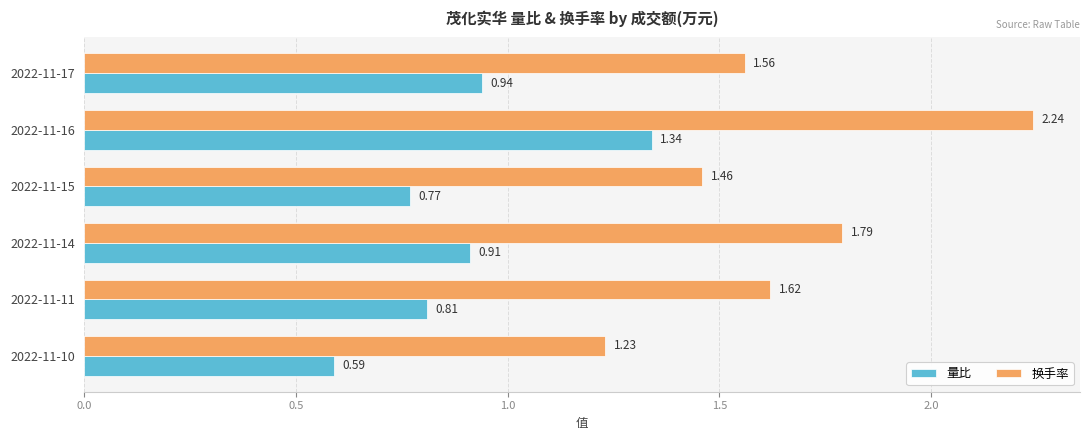

What is the difference between the maximum and minimum values in the 换手率 series?

1.0